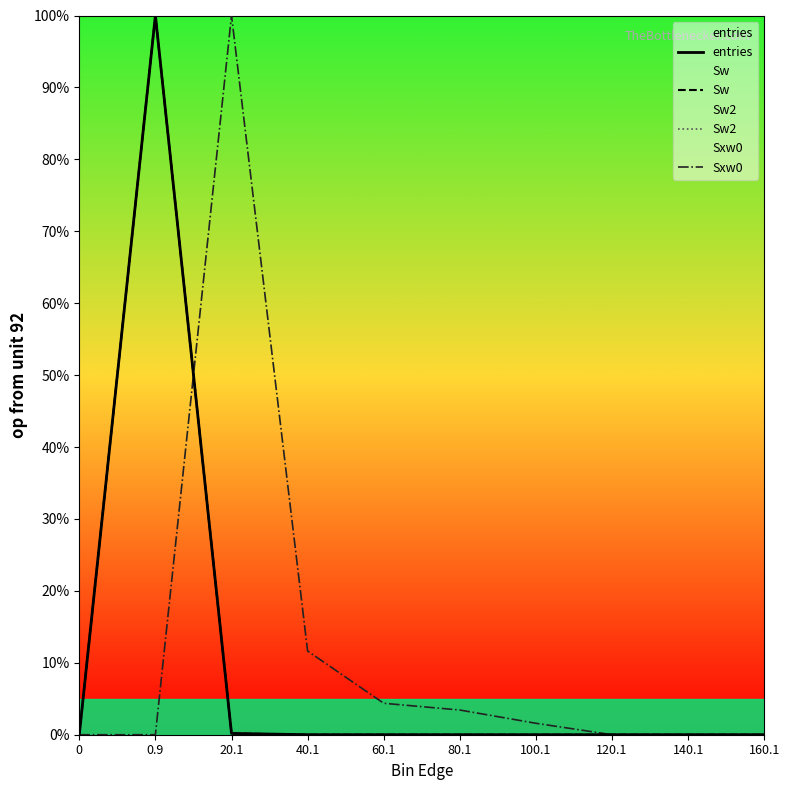

How many categories are shown in the chart?

10